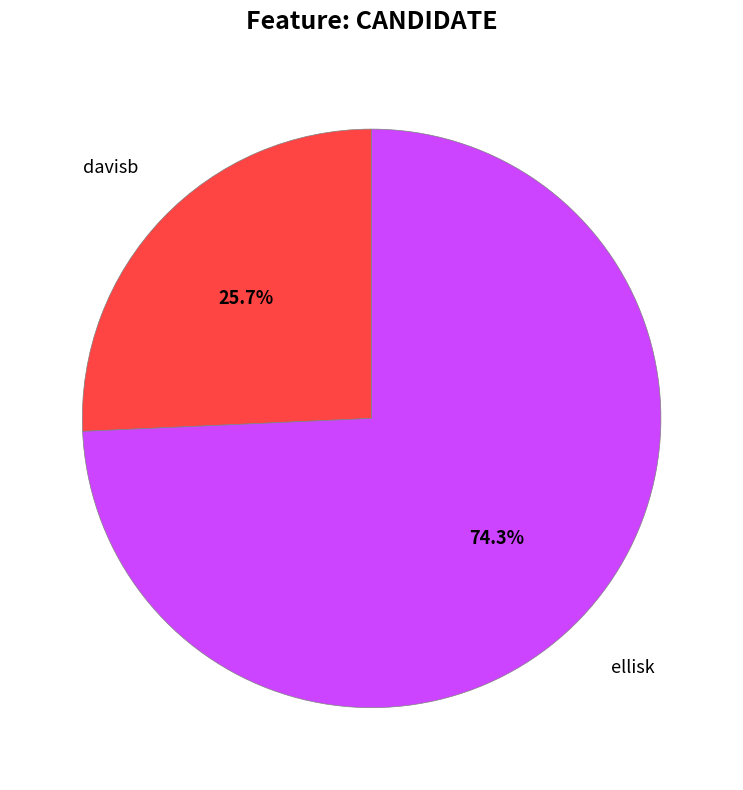

Which category has the smallest portion of the pie?

davisb